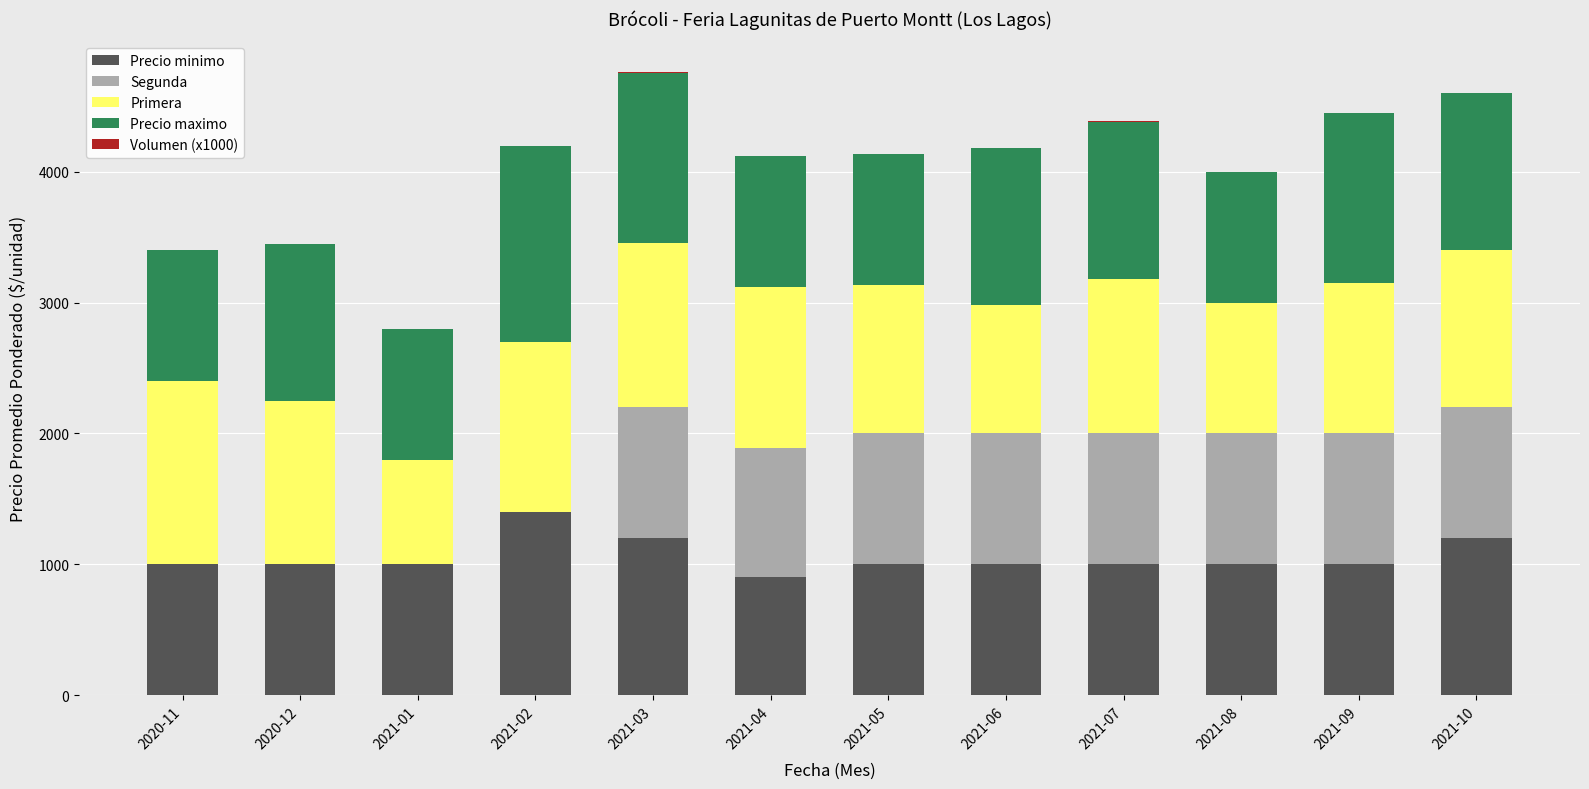

Does the chart contain stacked bars?

Yes